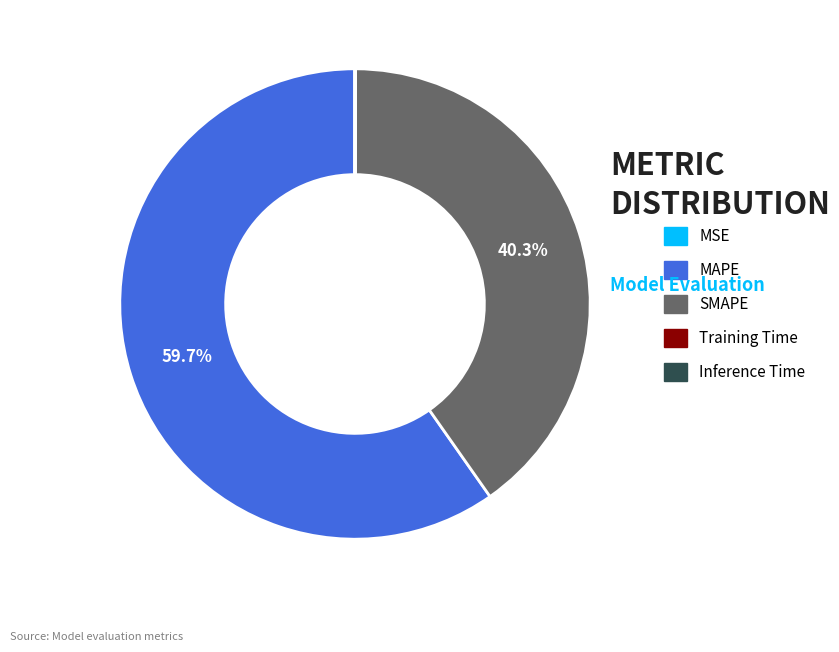

What is the largest slice in the pie chart?

MAPE